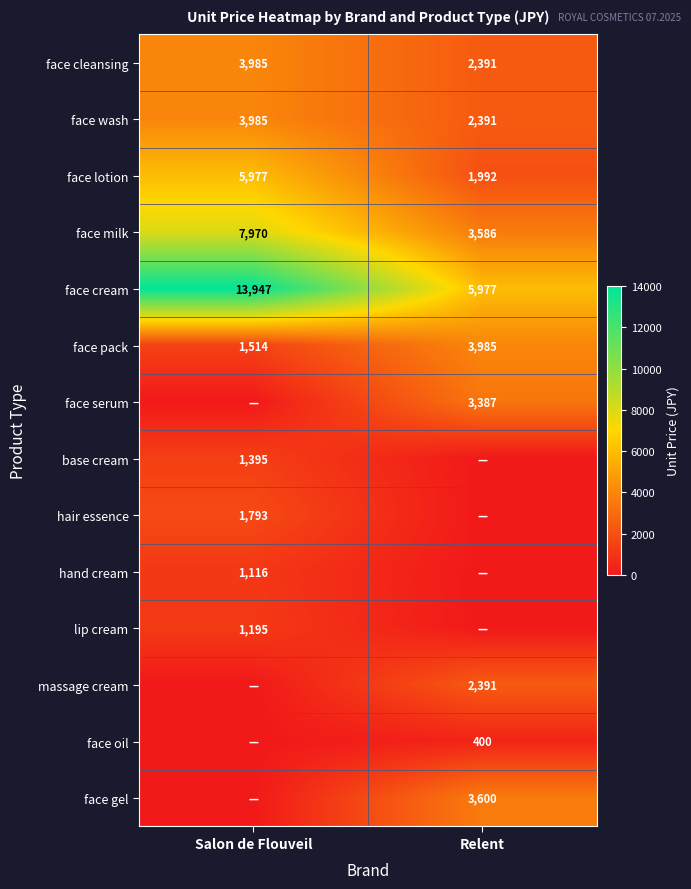

At how many categories does at least one series exceed 437?

2